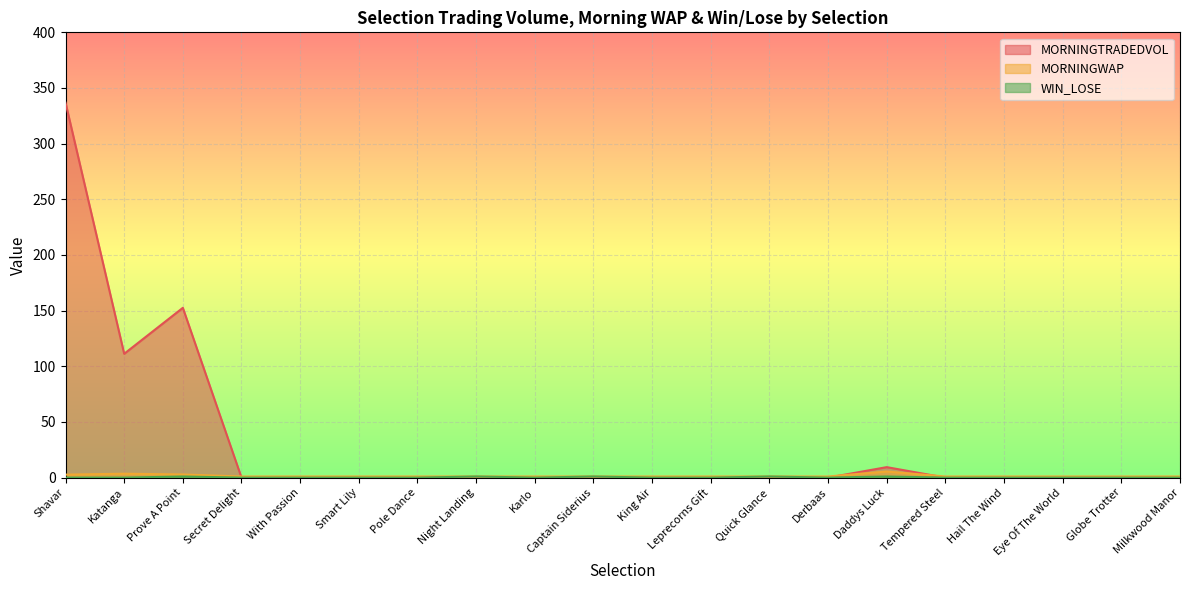

What value does the MORNINGWAP series have at Eye Of The World?

1.0